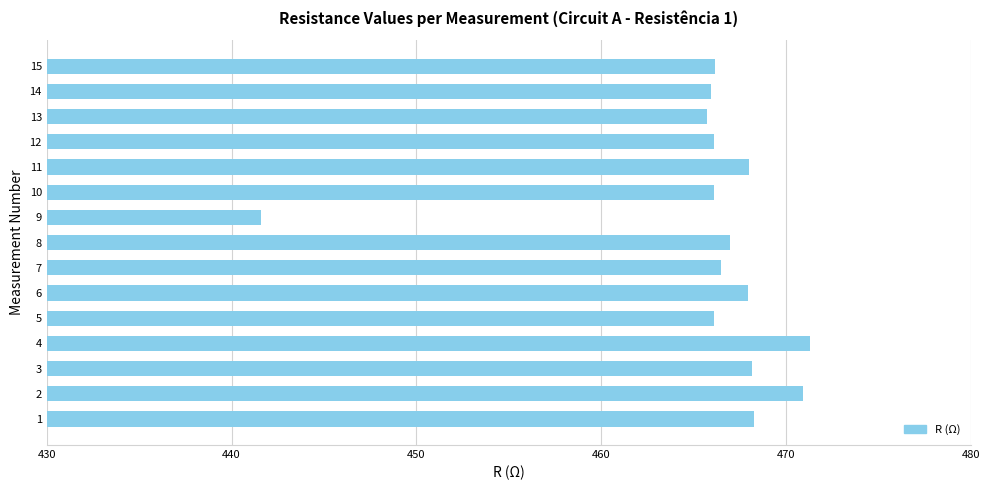

Read the value at 12.

466.1